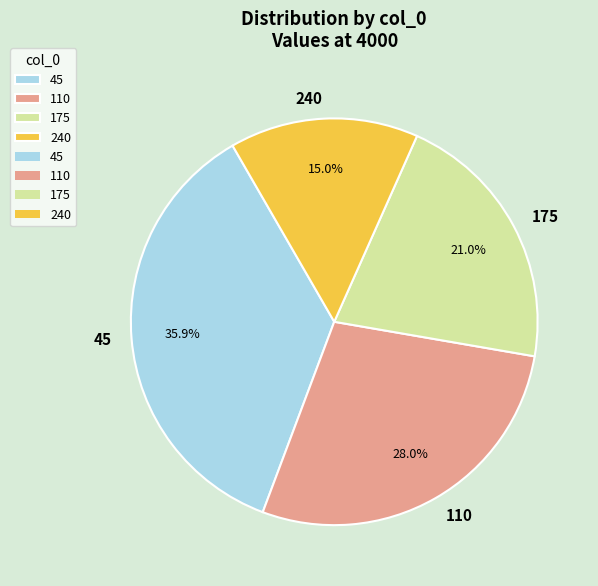

How much of the chart is everything except 110?

72.0%